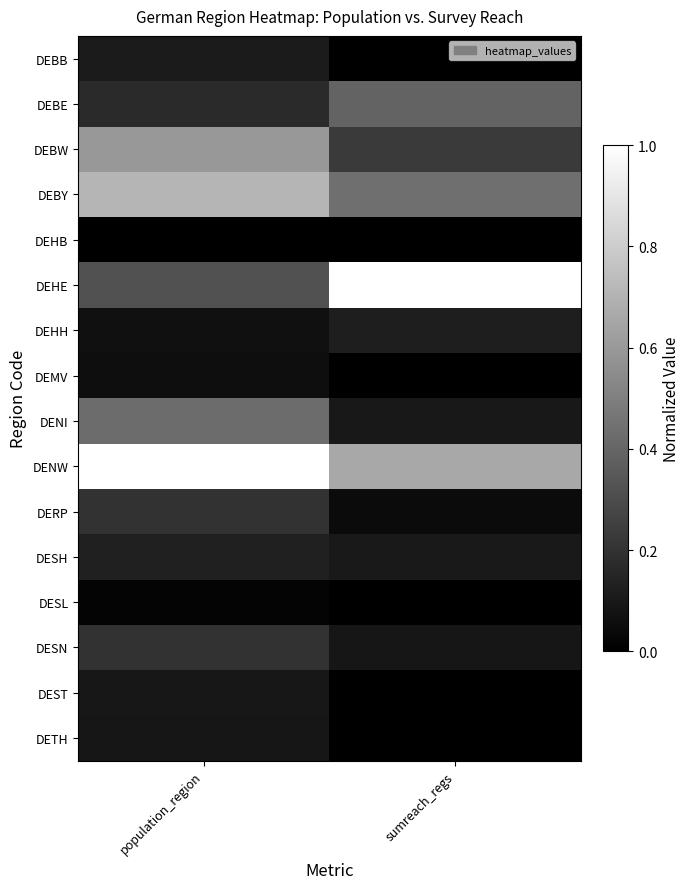

Reading left to right, extract all data points from this chart.

DEBB: population_region=0.1	sumreach_regs=0.0
DEBE: population_region=0.2	sumreach_regs=0.4
DEBW: population_region=0.6	sumreach_regs=0.2
DEBY: population_region=0.7	sumreach_regs=0.4
DEHB: population_region=0.0	sumreach_regs=0.0
DEHE: population_region=0.3	sumreach_regs=1.0
DEHH: population_region=0.1	sumreach_regs=0.1
DEMV: population_region=0.1	sumreach_regs=0.0
DENI: population_region=0.4	sumreach_regs=0.1
DENW: population_region=1.0	sumreach_regs=0.7
DERP: population_region=0.2	sumreach_regs=0.0
DESH: population_region=0.1	sumreach_regs=0.1
DESL: population_region=0.0	sumreach_regs=0.0
DESN: population_region=0.2	sumreach_regs=0.1
DEST: population_region=0.1	sumreach_regs=0.0
DETH: population_region=0.1	sumreach_regs=0.0